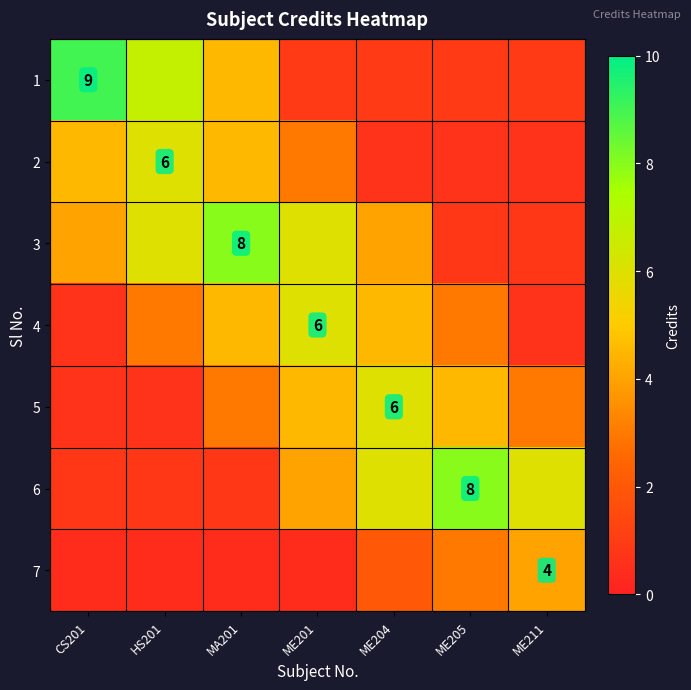

At which category does the chart reach its minimum across all series?

CS201